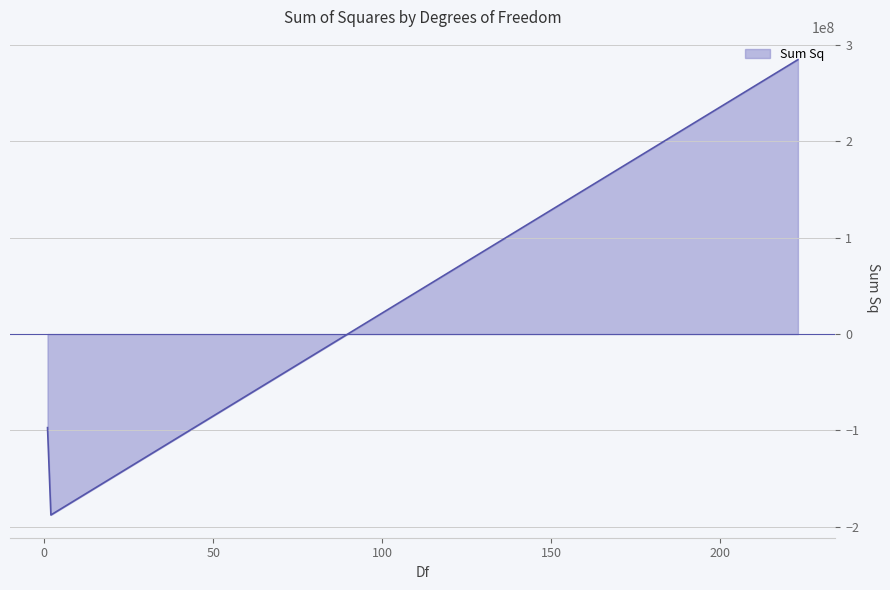

How many series are shown in this chart?

1